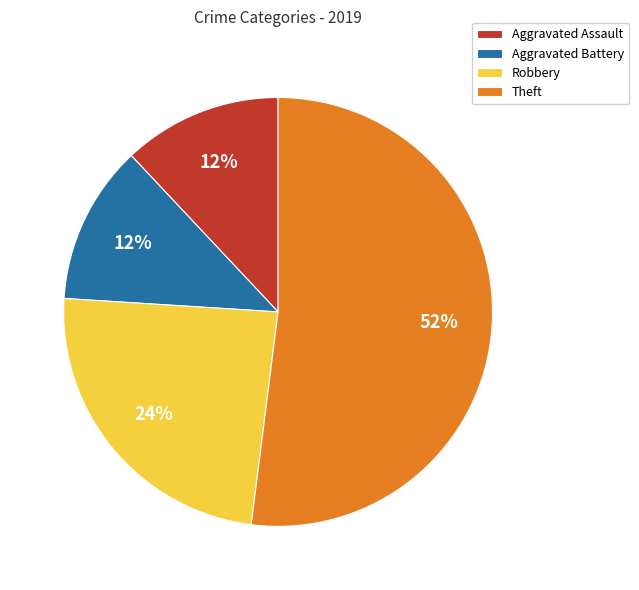

Do Aggravated Assault and Robbery together represent more than half of the pie?

No